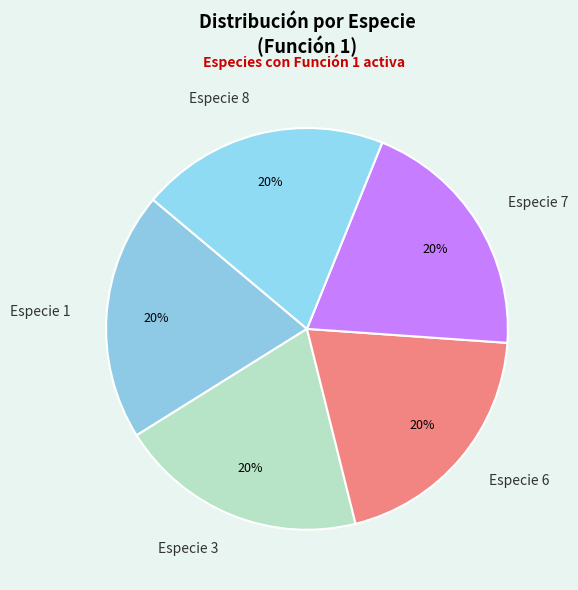

To the nearest percent, what is the average slice percentage?

20%